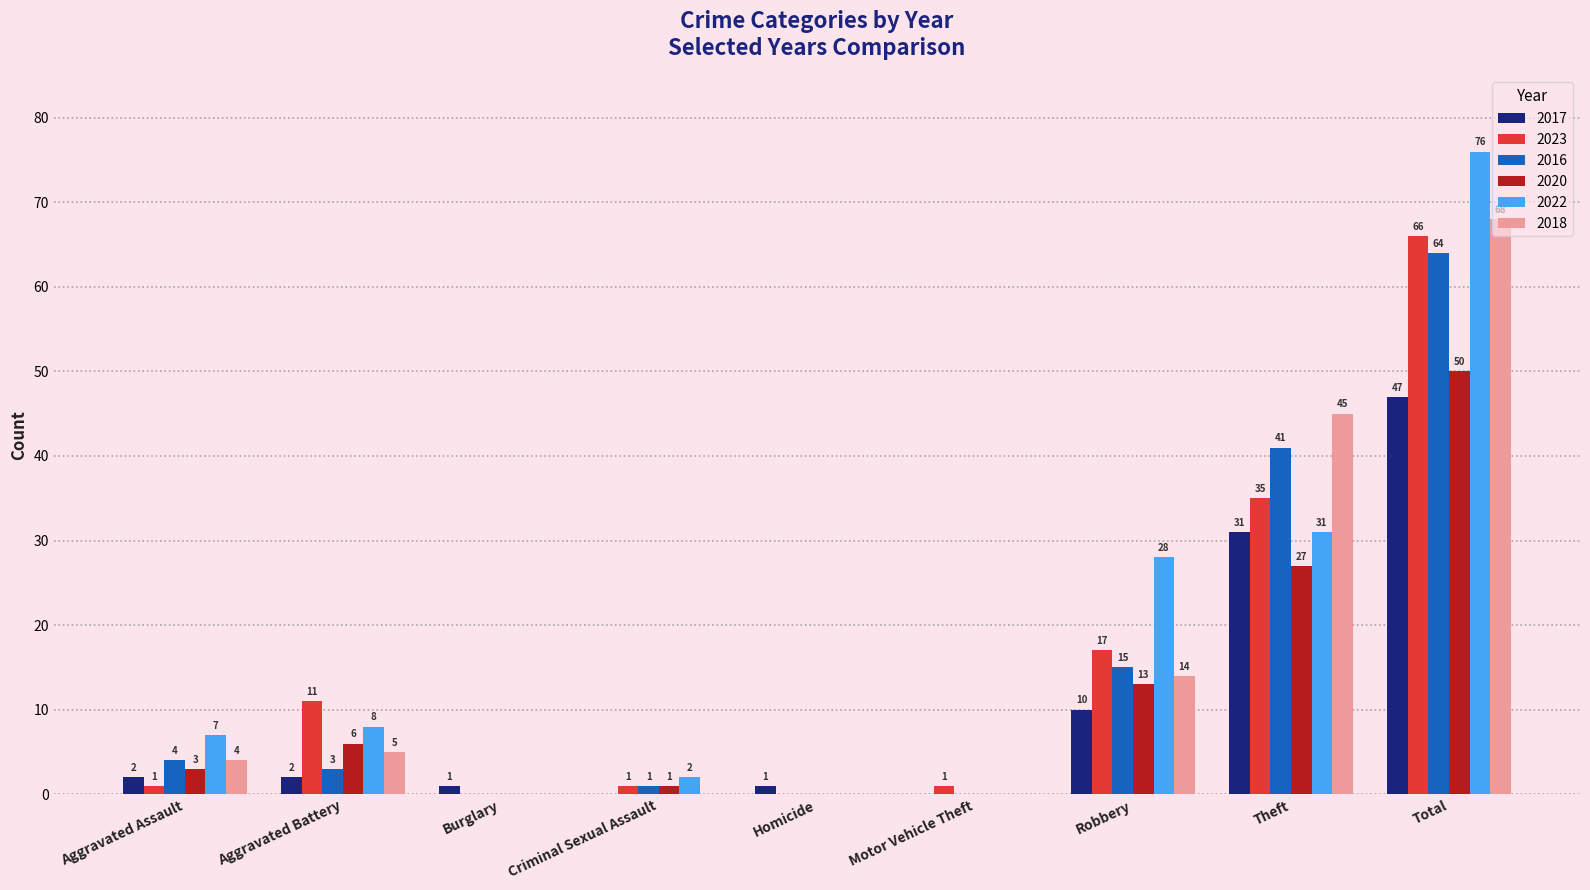

Which series has the largest total across all categories?

2022